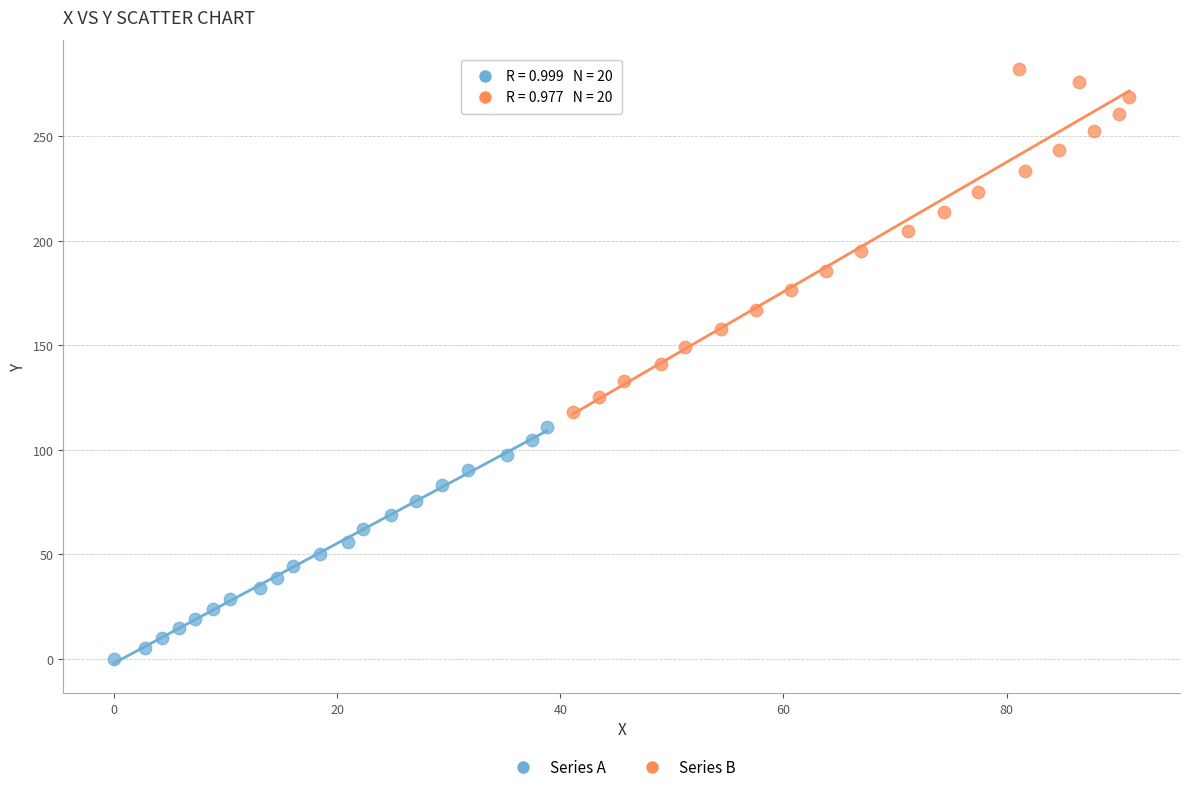

What are all the series names shown in the legend?

Series A, Series B